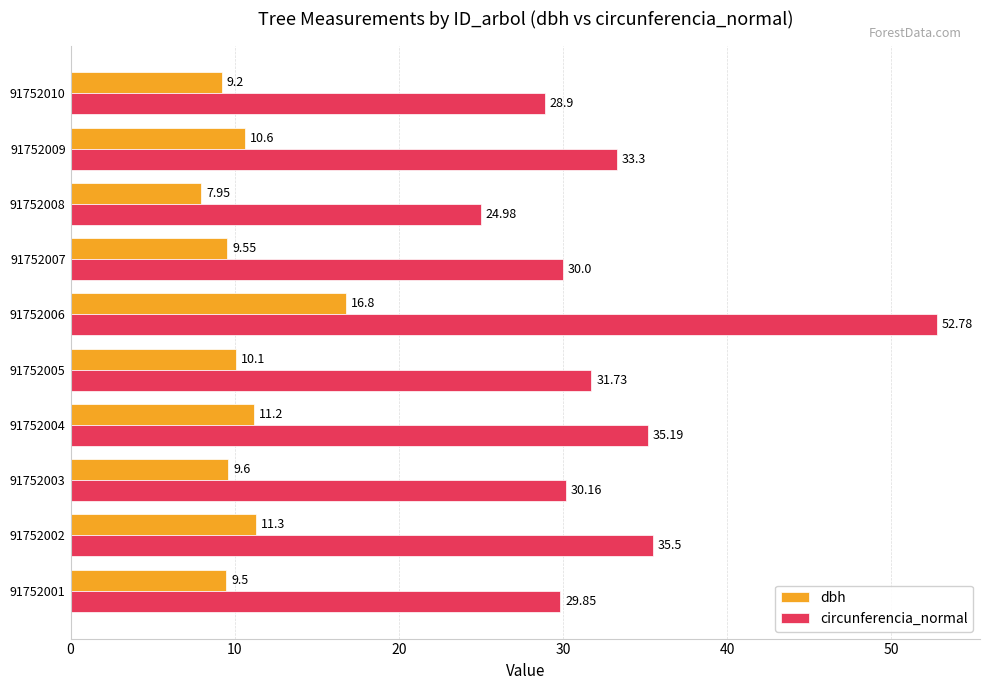

What is the difference between the maximum and minimum values in the circunferencia_normal series?

27.8